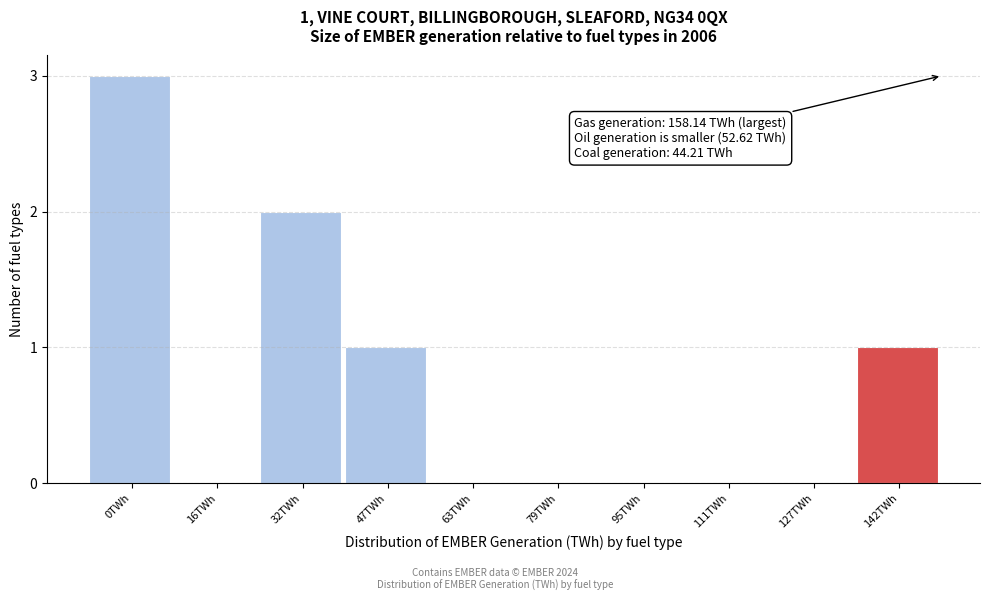

Reading left to right, list all the values displayed in this chart.

0TWh=3	16TWh=0	32TWh=2	47TWh=1	63TWh=0	79TWh=0	95TWh=0	111TWh=0	127TWh=0	142TWh=1